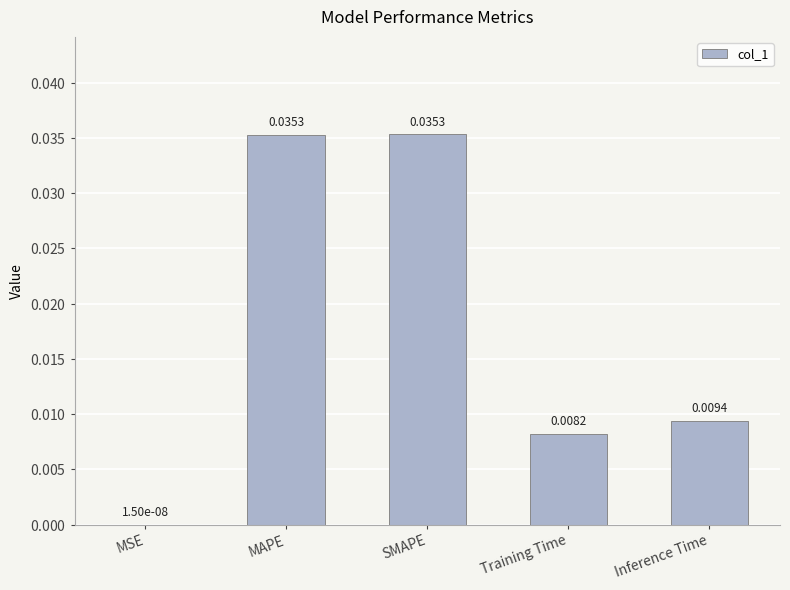

Where is the data nearest to the value 0?

MSE